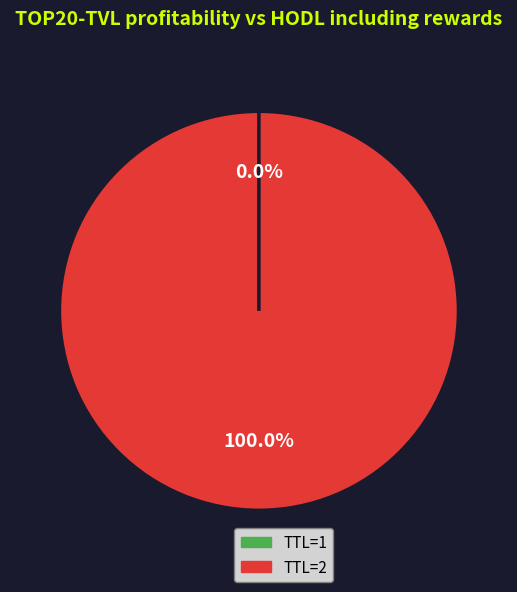

What is the largest slice in the pie chart?

TTL=2